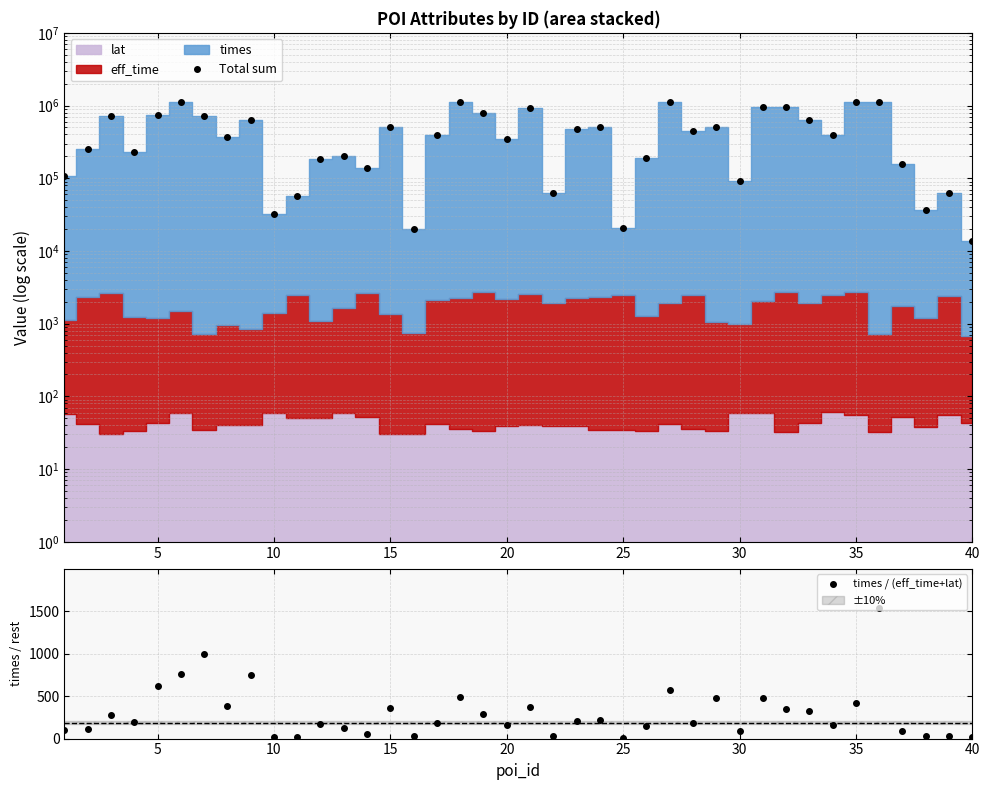

True or false: times / (eff_time+lat) has more than 1 interior local peaks.

True